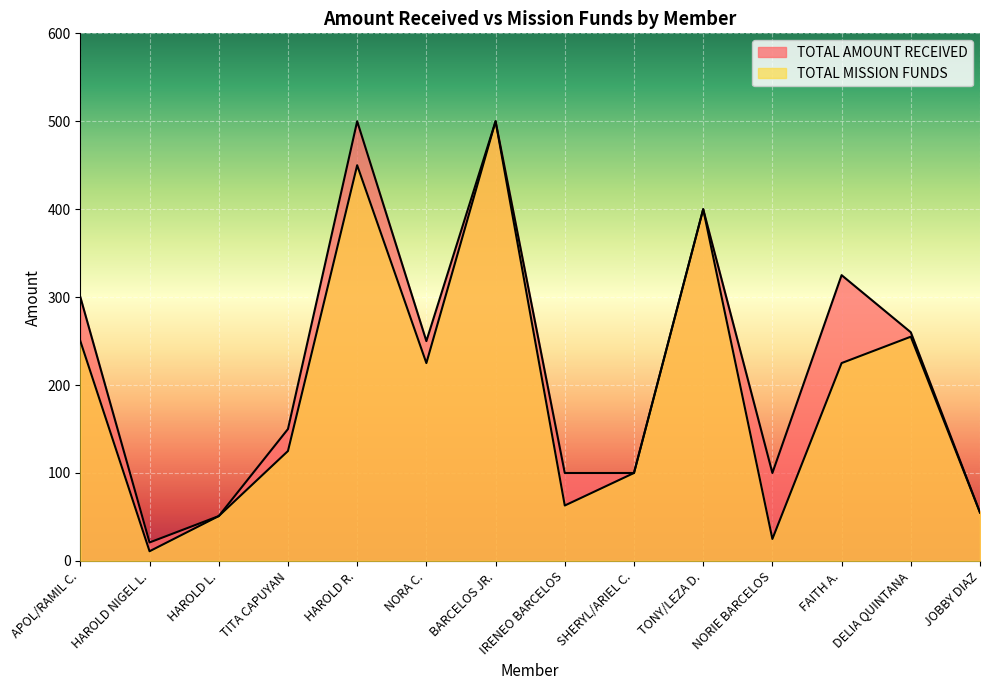

Which series has the largest range (max minus min)?

TOTAL MISSION FUNDS